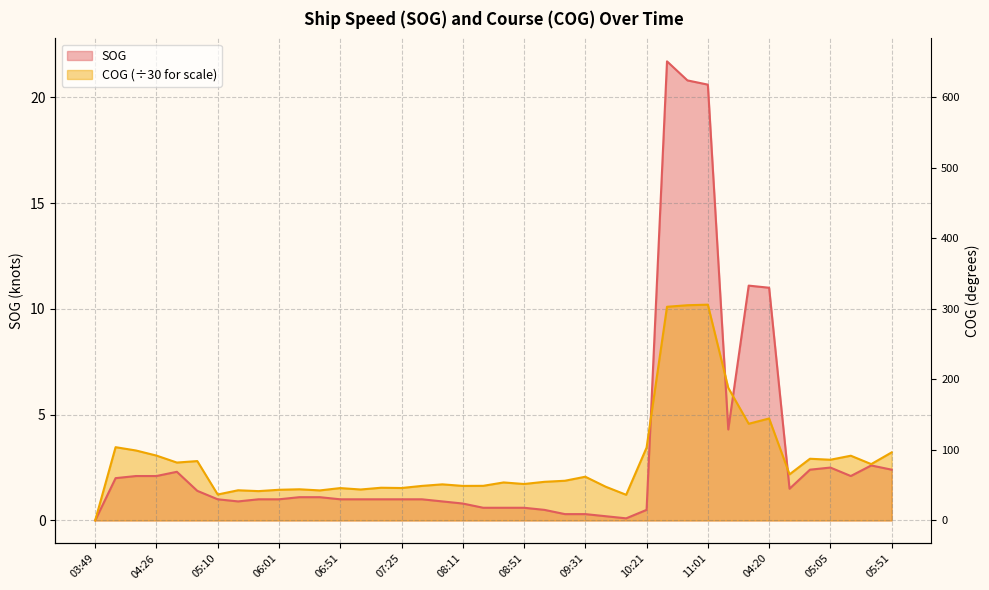

What is the spread (max minus min) of values at 07:52?

0.8